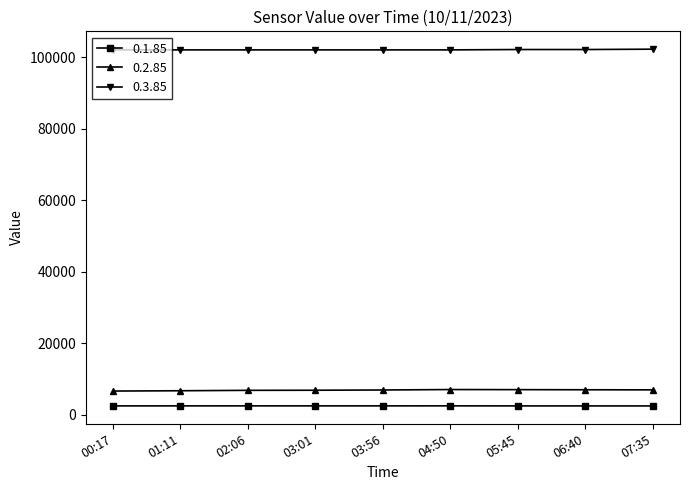

True or false: 0.2.85 and 0.1.85 intersect in this chart.

False